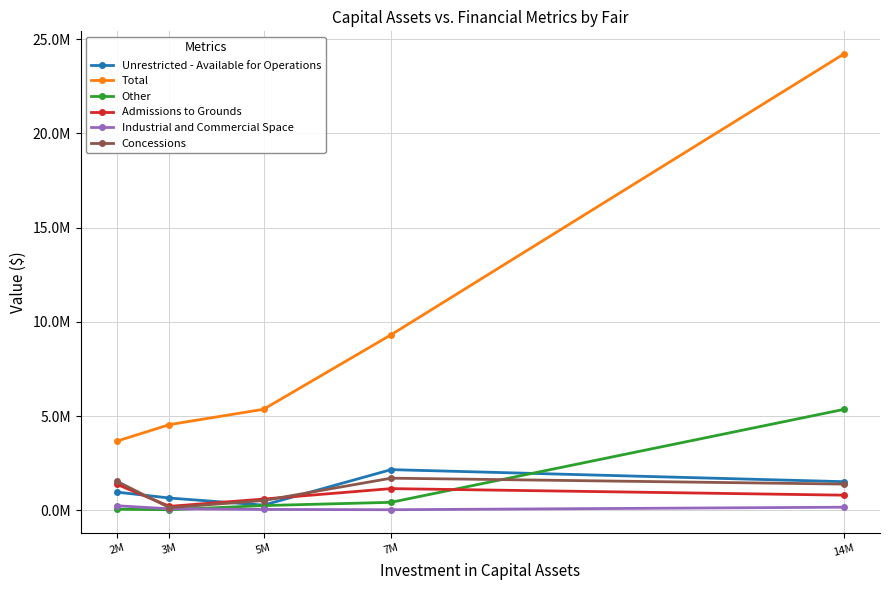

What value does the Other series have at 2M?

57224